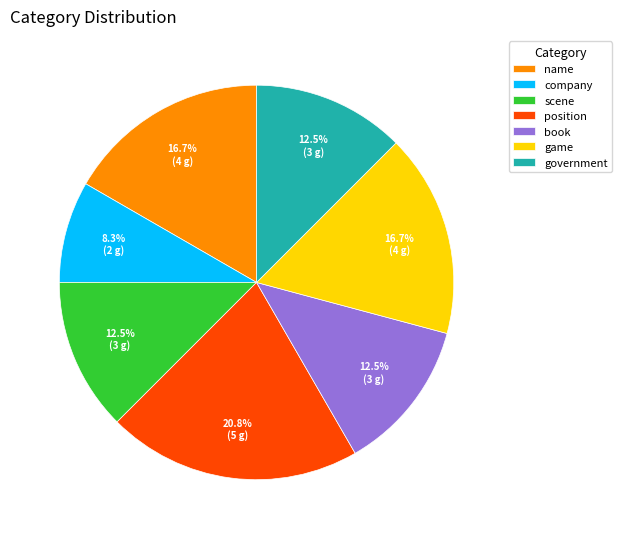

The game slice represents 17% of the pie. True or false?

True